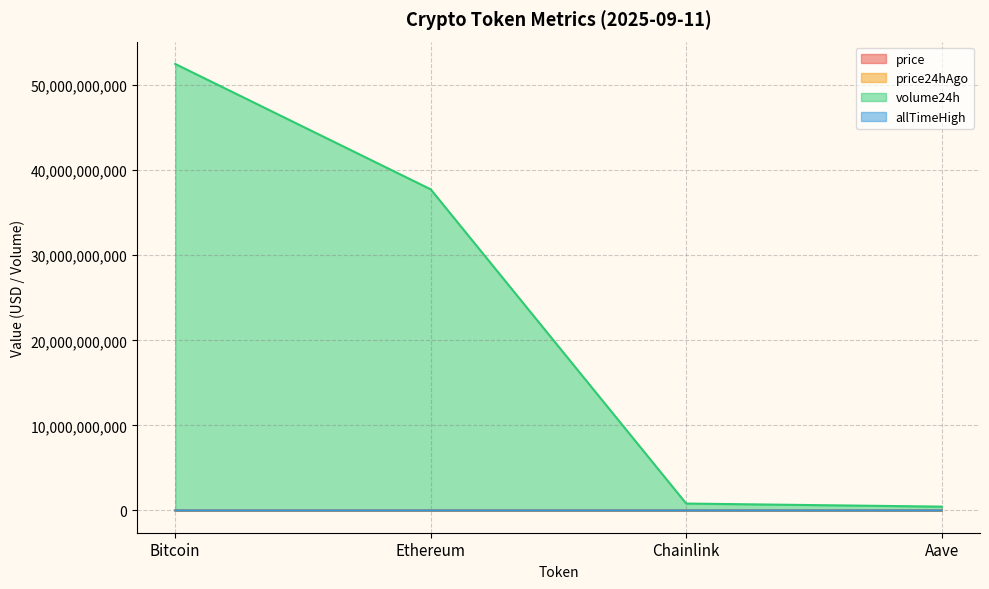

At which category is the sum across all series the highest?

Bitcoin